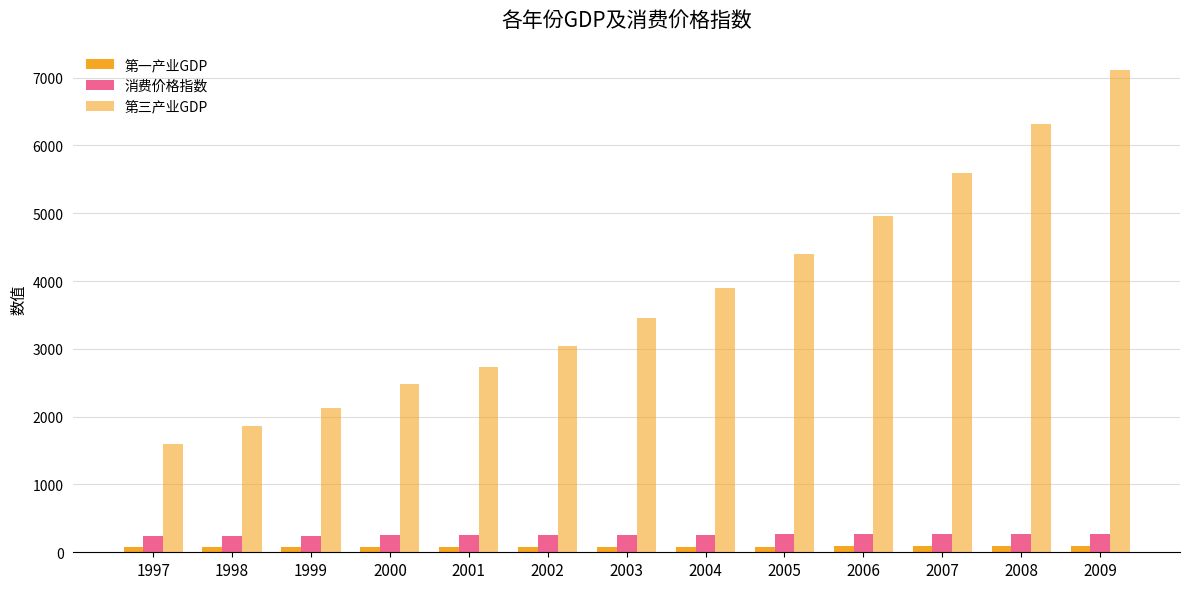

At which label is 第一产业GDP closest to 81?

2003